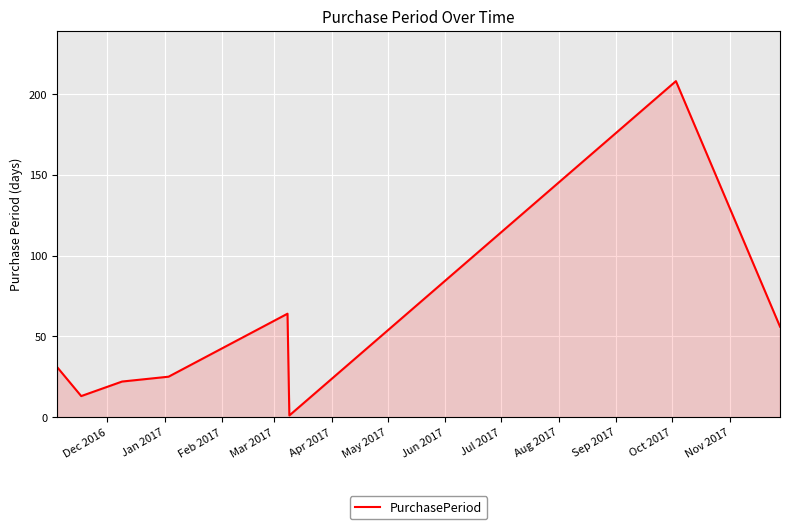

What is the sum of all values?

420